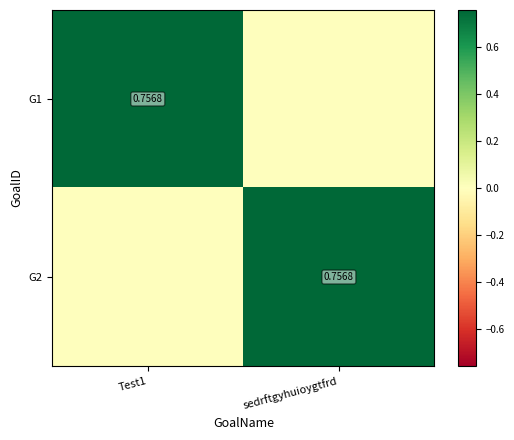

What is the difference between the maximum and minimum values in the G2 series?

0.8